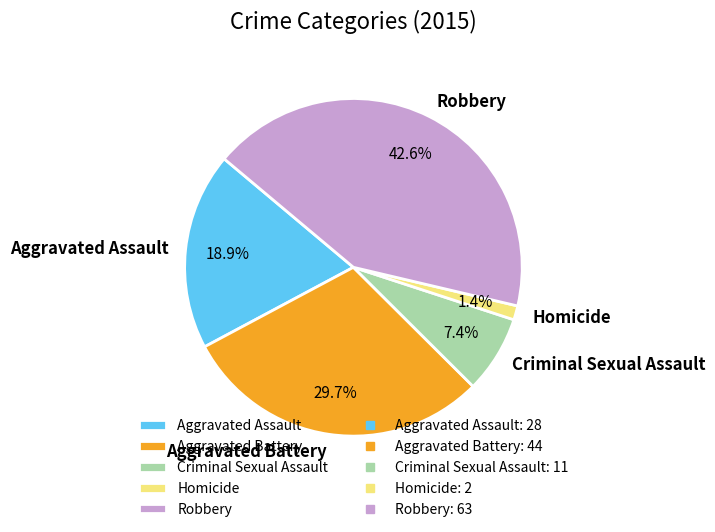

Is the sum of Criminal Sexual Assault and Aggravated Assault greater than half?

No